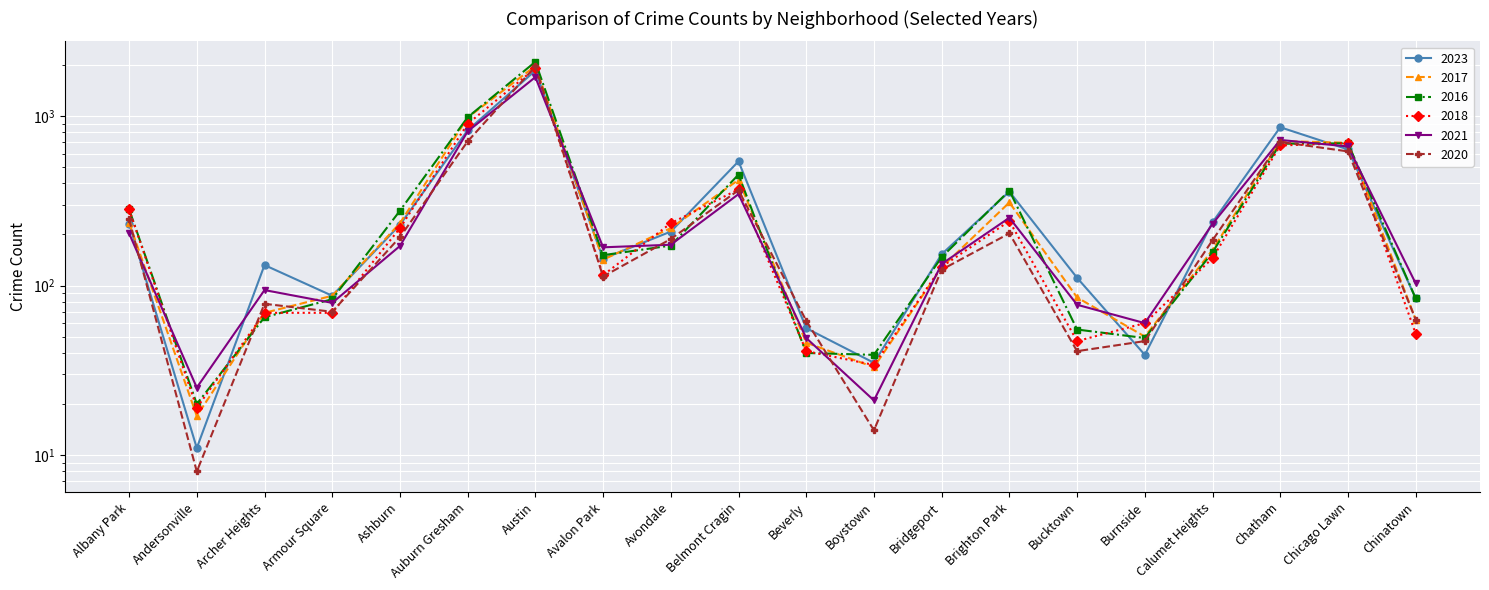

How many interior local peaks does the 2023 series have?

5